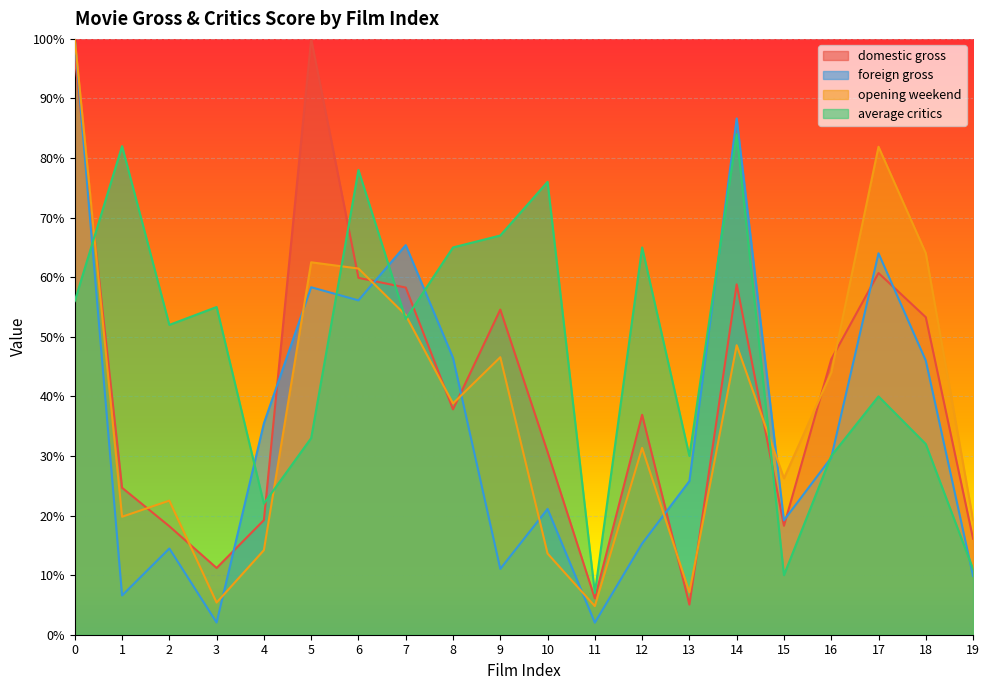

What is the average value of the foreign gross series?

0.4